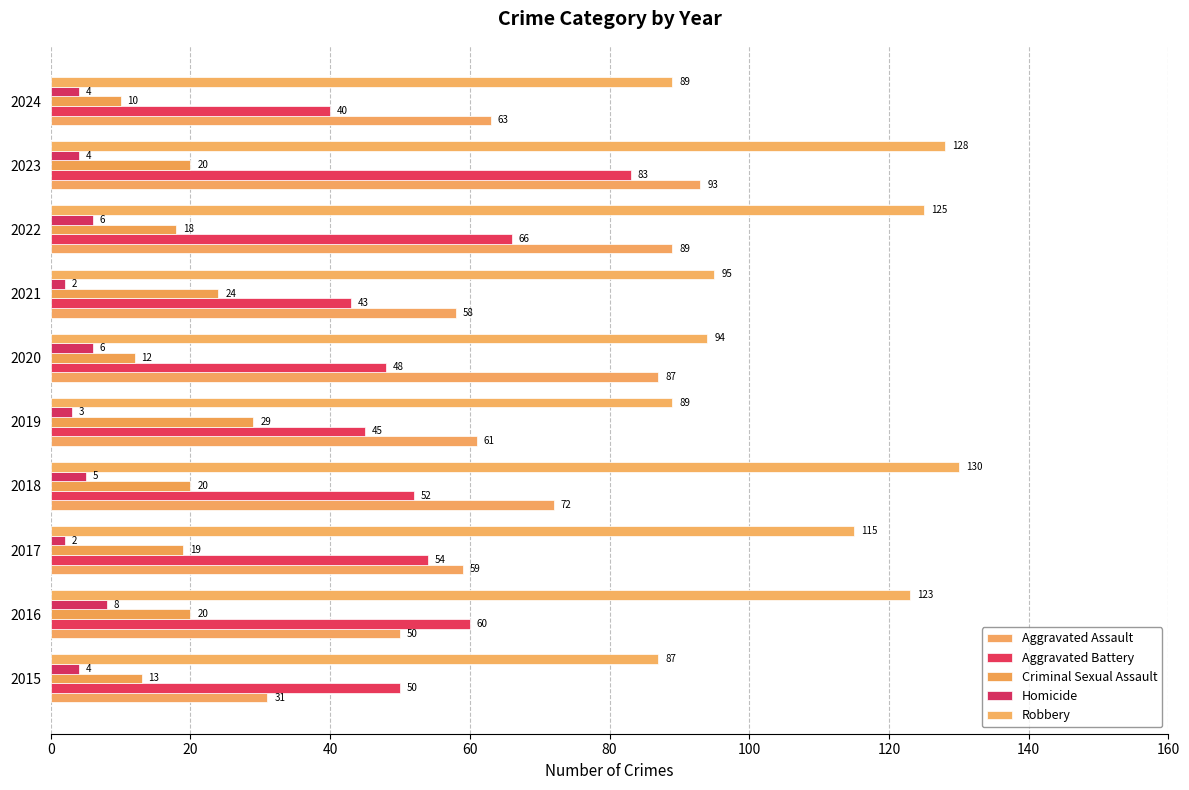

What is the maximum value shown in the chart?

130